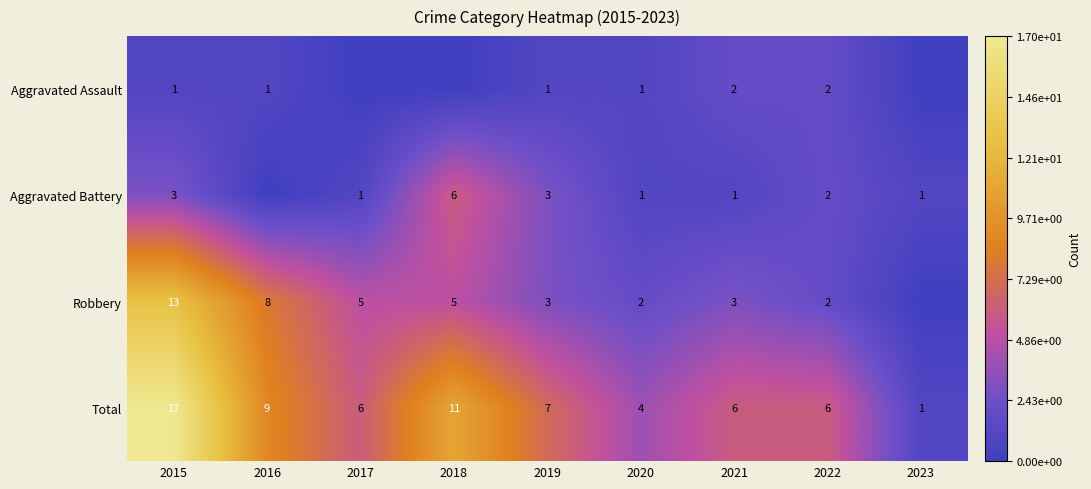

At which label does Total reach its minimum?

2023